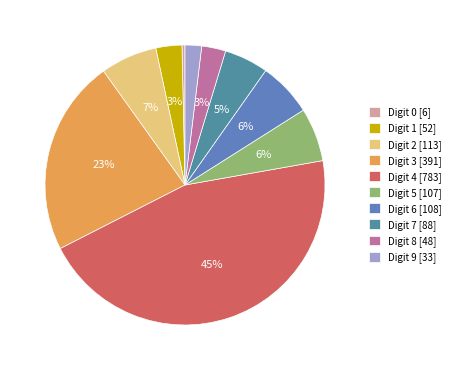

How many segments does this pie chart have?

10